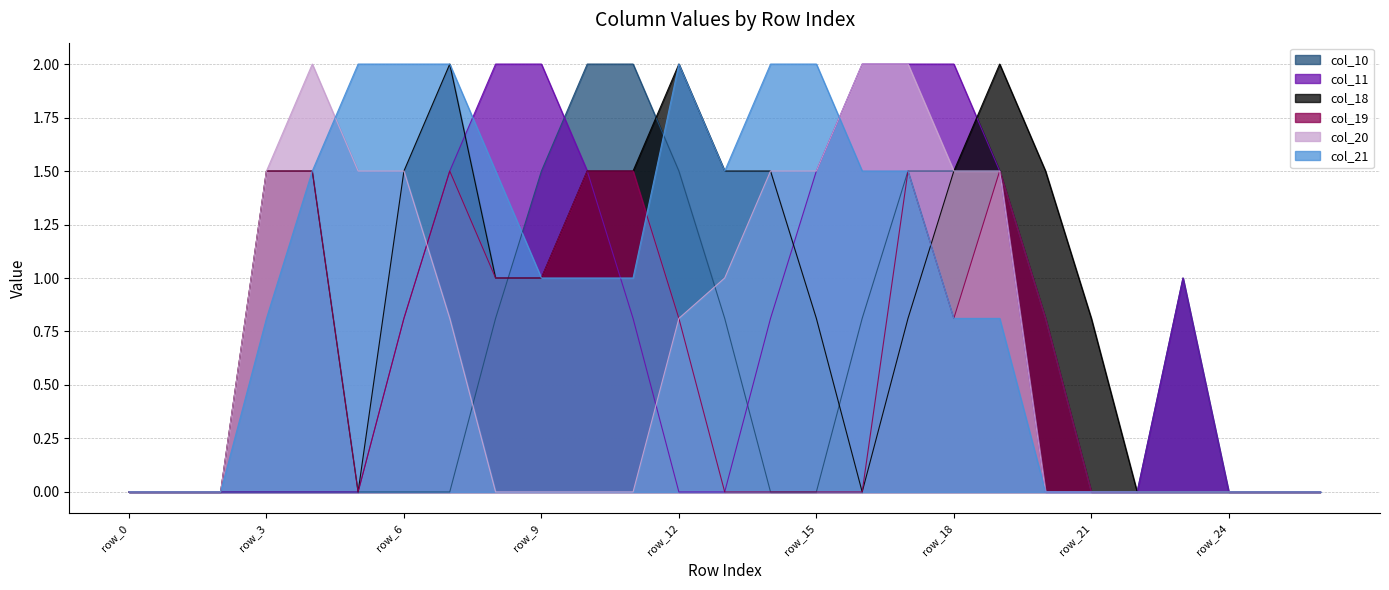

True or false: col_18 has more than 0 points higher than both neighbors.

True